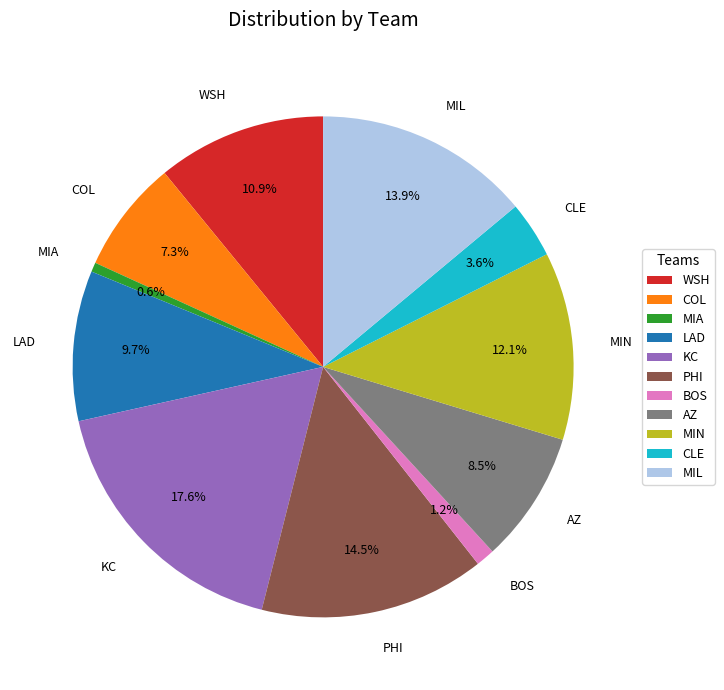

What portion of the pie excludes PHI?

85.5%